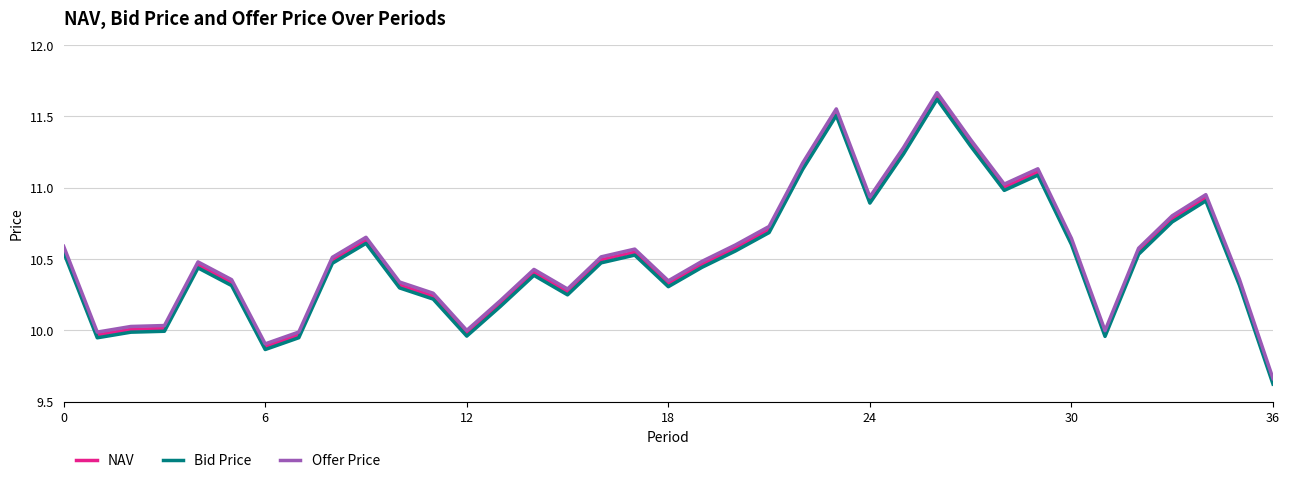

Which series has the widest spread of values?

Offer Price